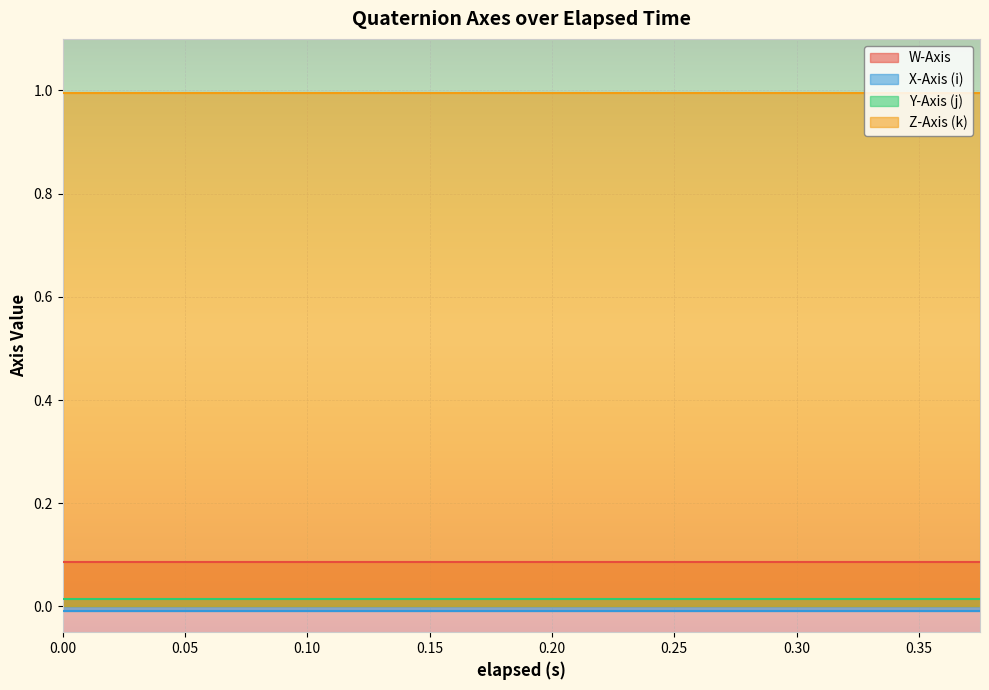

What is the label of the 11th point from the right?

0.181